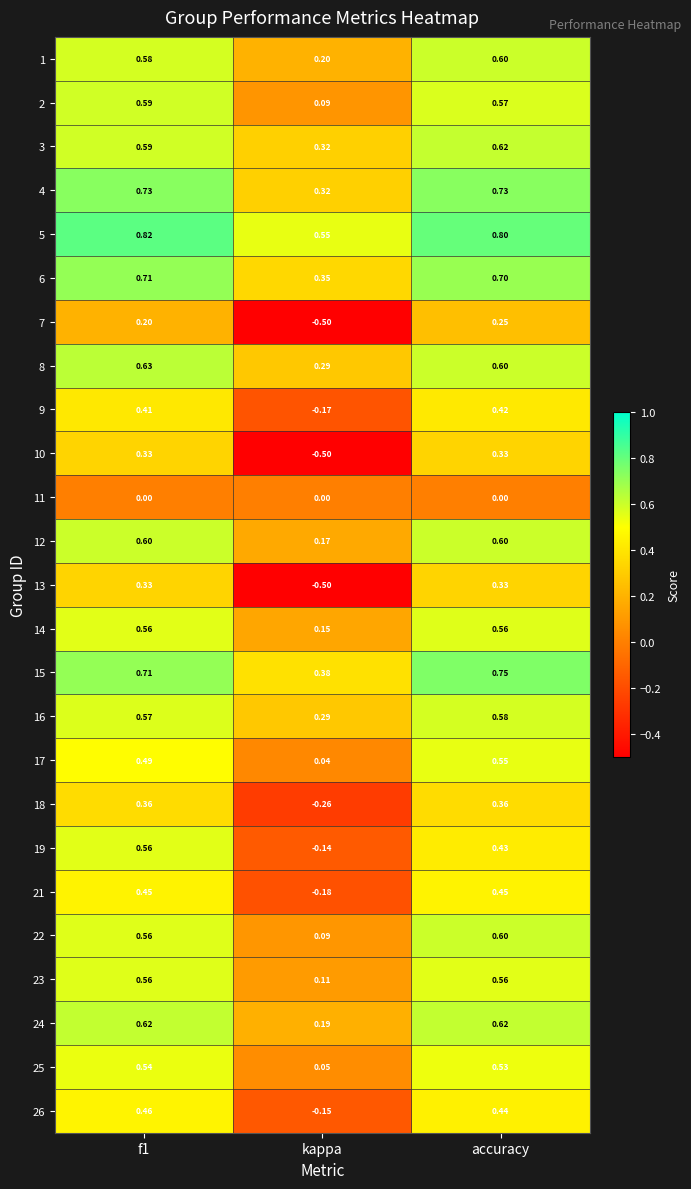

At which category is the sum across all series the highest?

accuracy